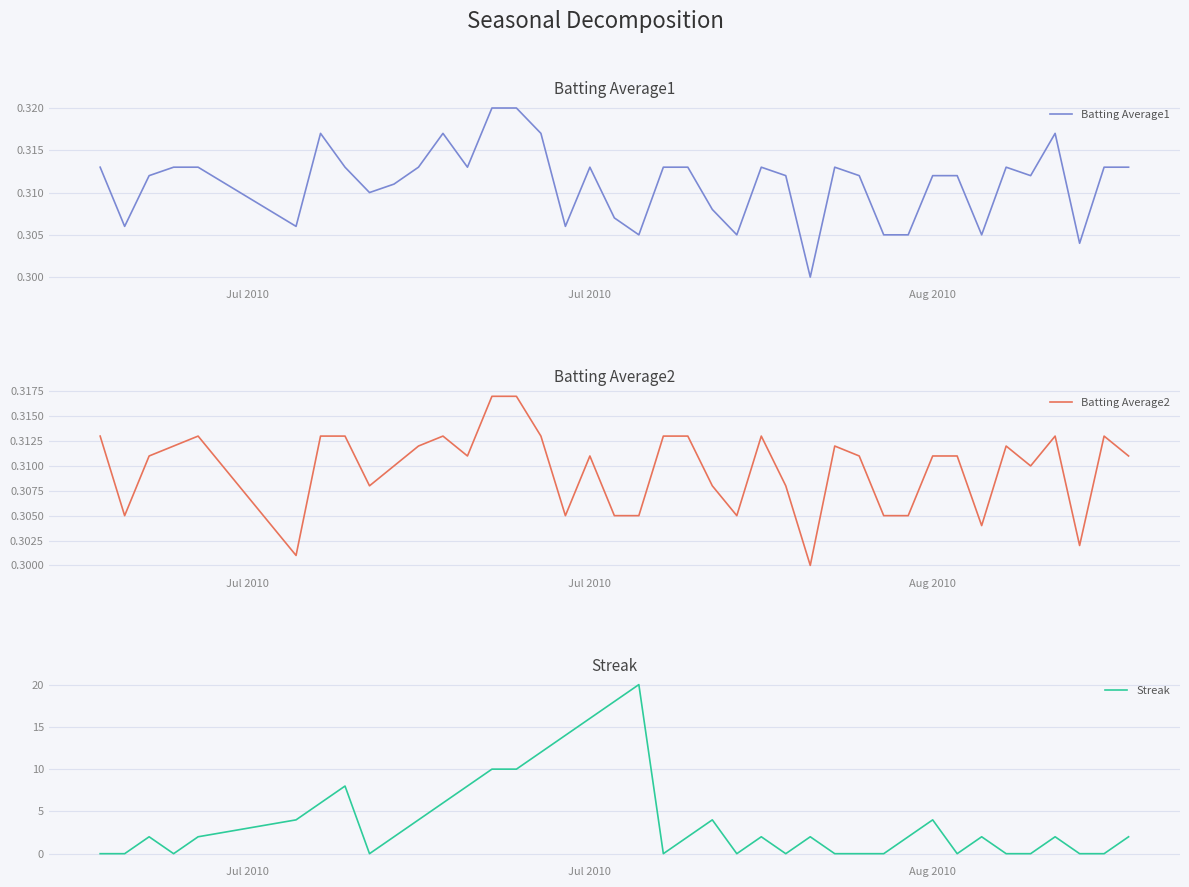

Between which two adjacent categories do Streak and Batting Average2 first intersect?

Jul 2010 and Aug 2010